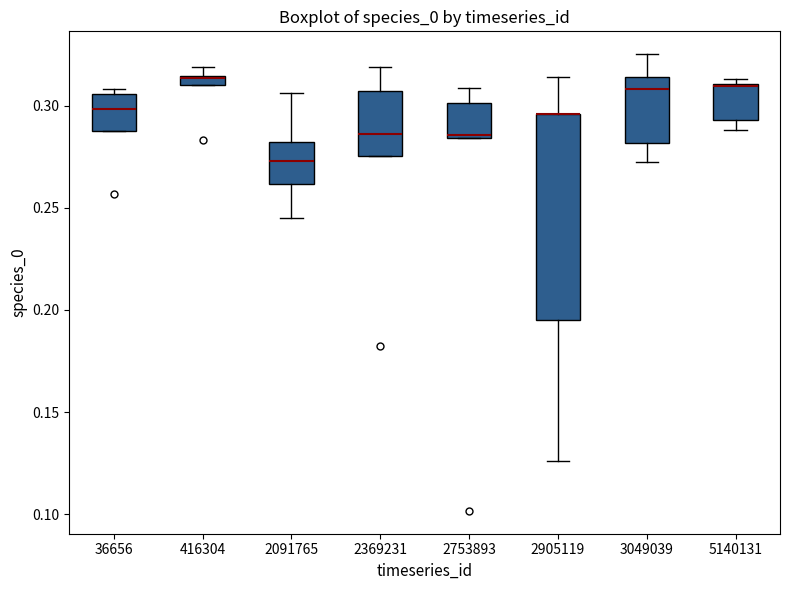

Which box is the tallest, from its lower edge to its upper edge?

2905119